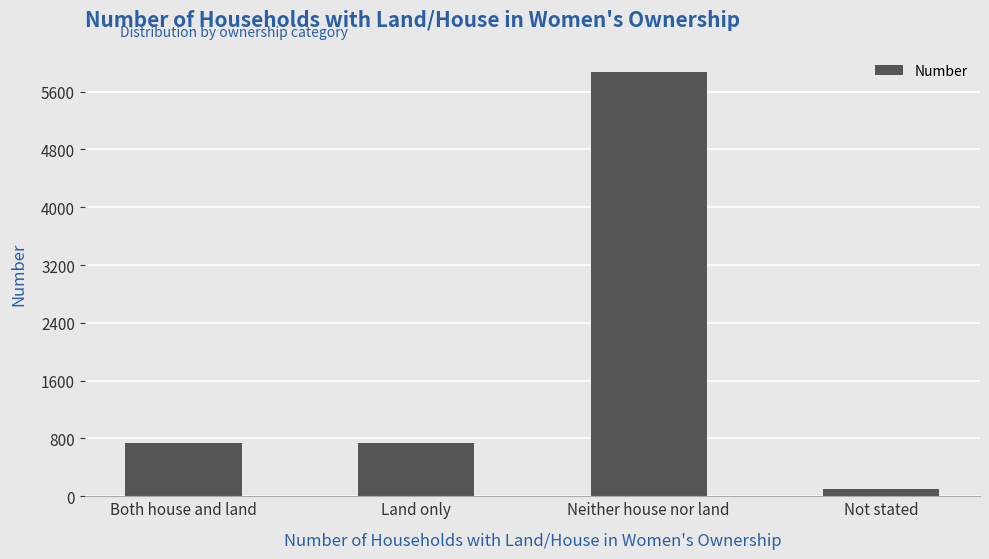

What is the sum of all values?

7444